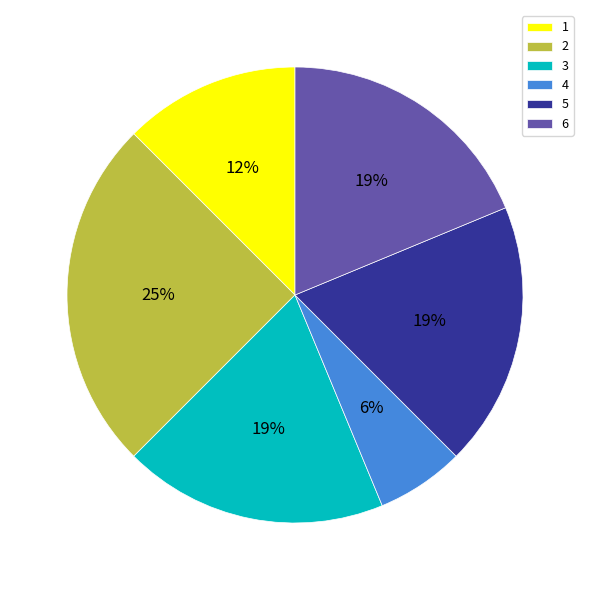

Is there any slice that represents more than half of the pie?

No